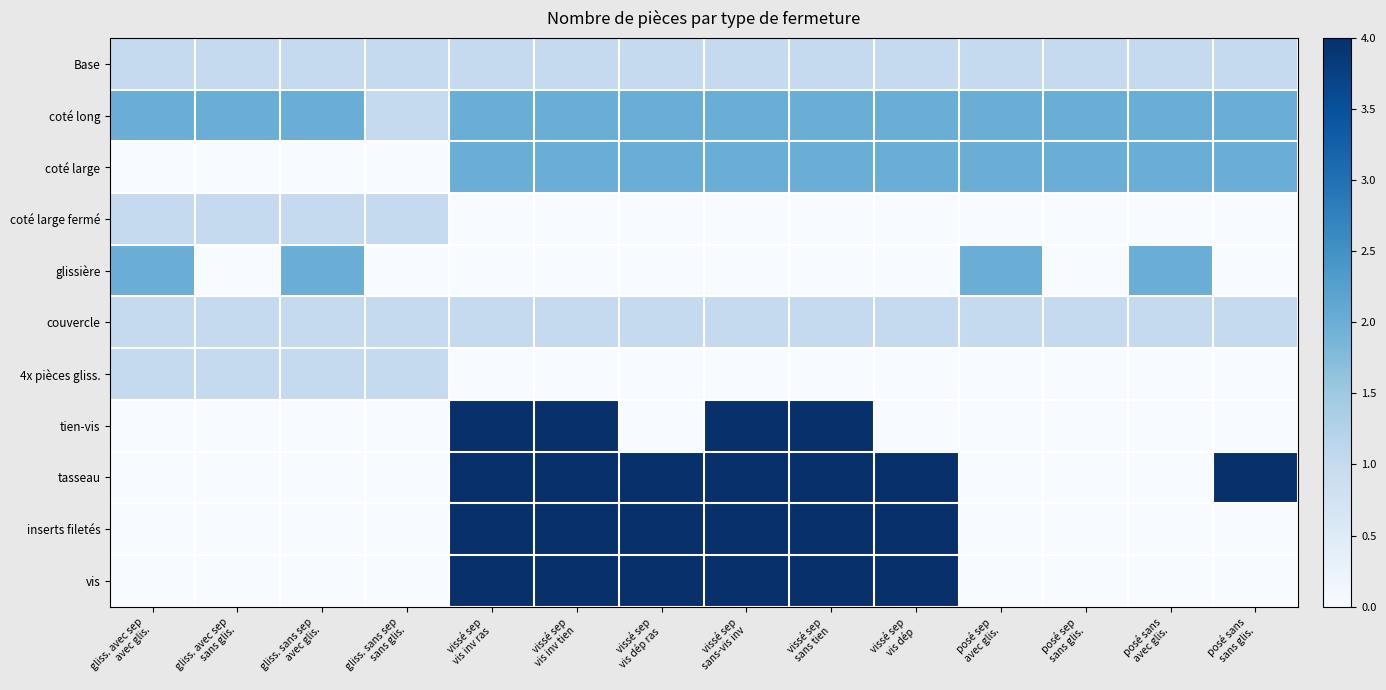

How many categories are shown in the chart?

14